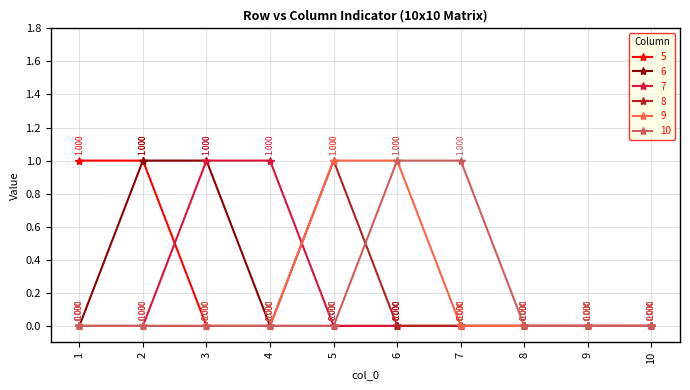

How many values in the 5 series exceed 0?

2